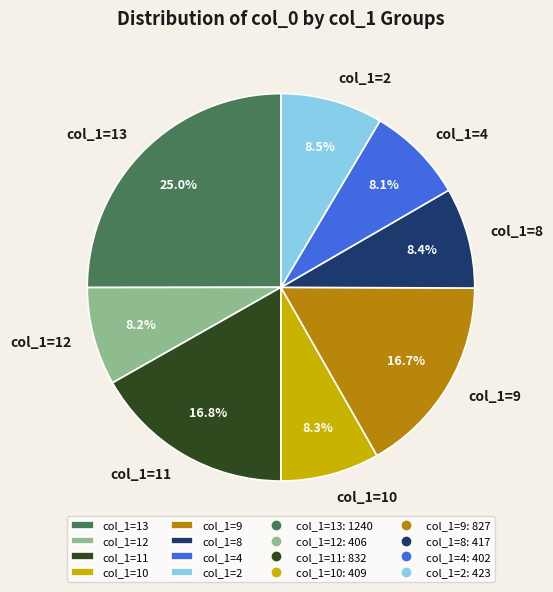

Approximately how many times larger is the value at col_1=8 compared to col_1=12?

1.0